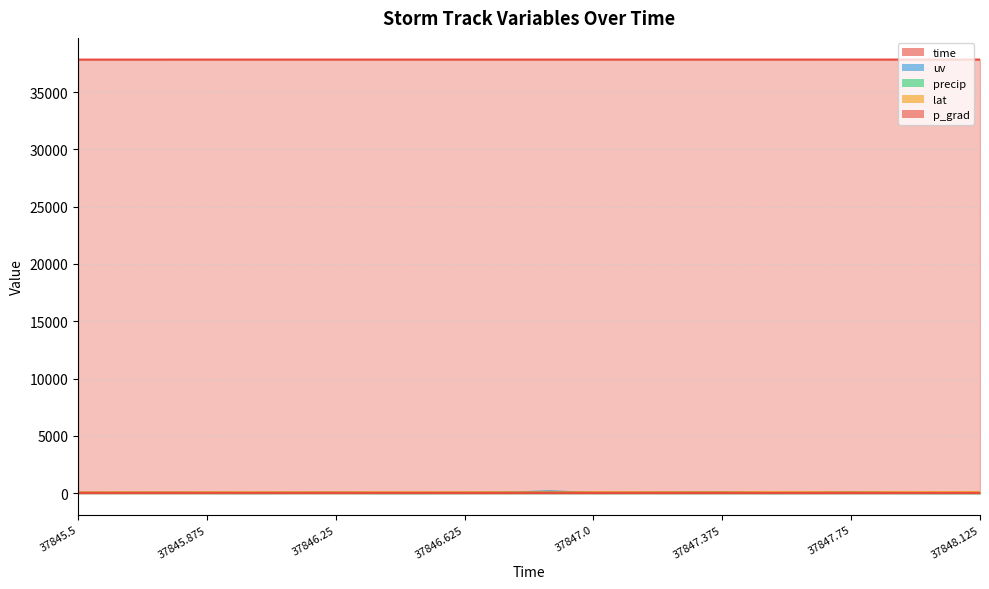

The lat series shows 92.1 at 37847.125. True or false?

False